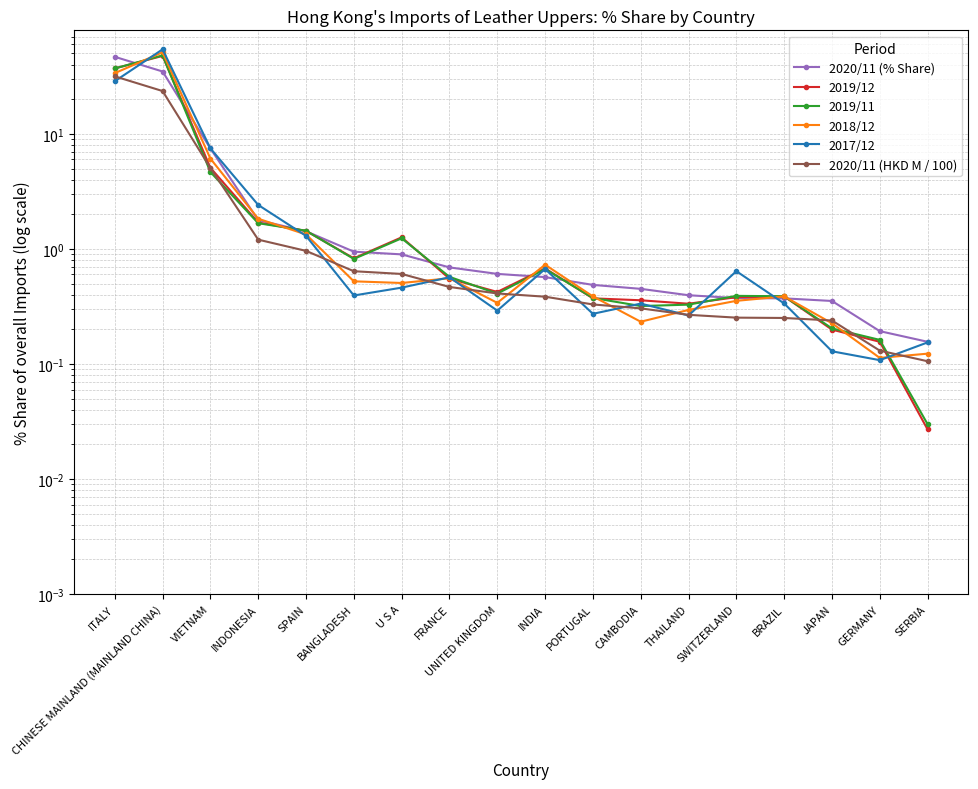

True or false: 2018/12 and 2017/12 cross at least once.

True